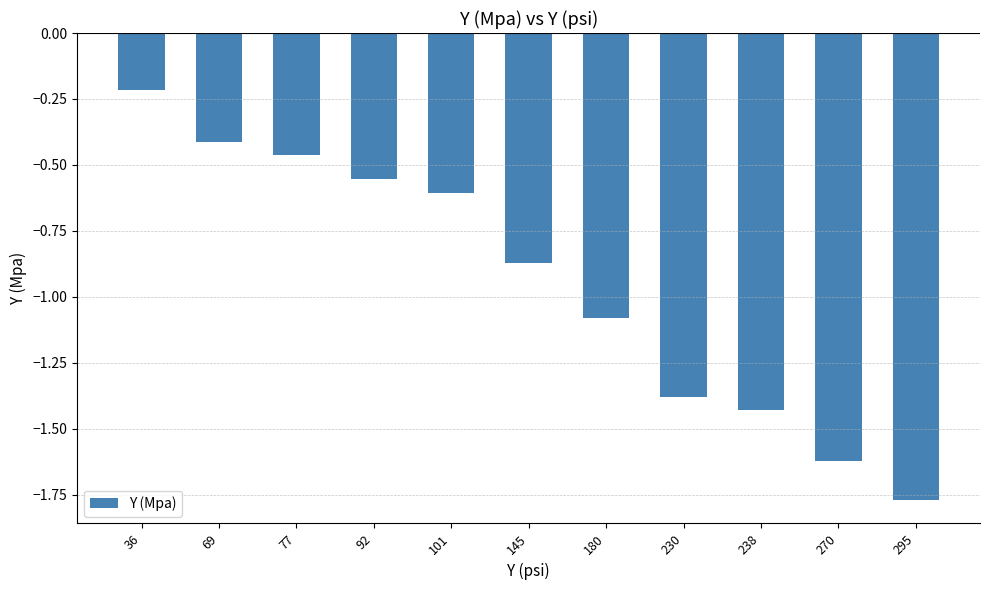

Which label corresponds to the smallest value in the chart?

295